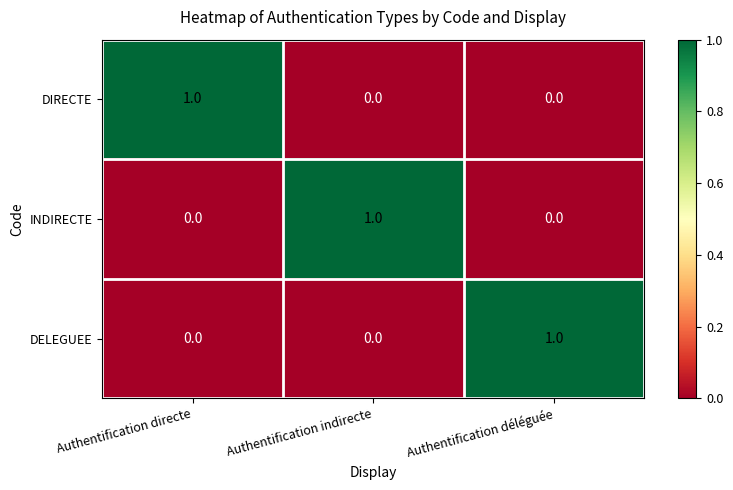

What is the total value across all series at Authentification directe?

1